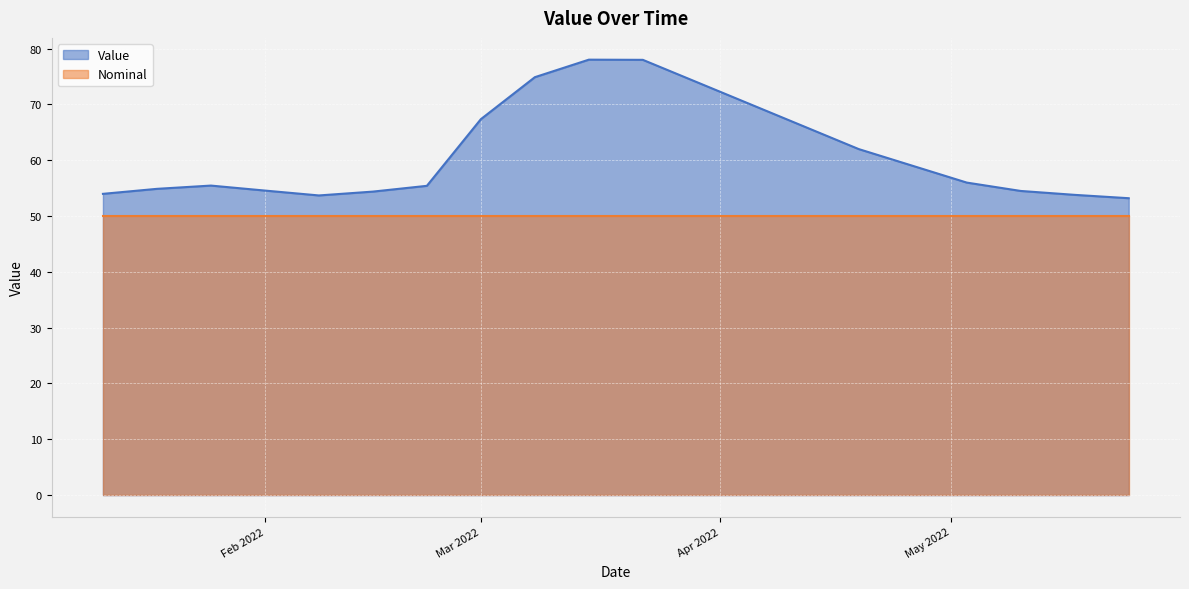

Between 2022-01-11 and 2022-04-12, which is larger?

2022-04-12